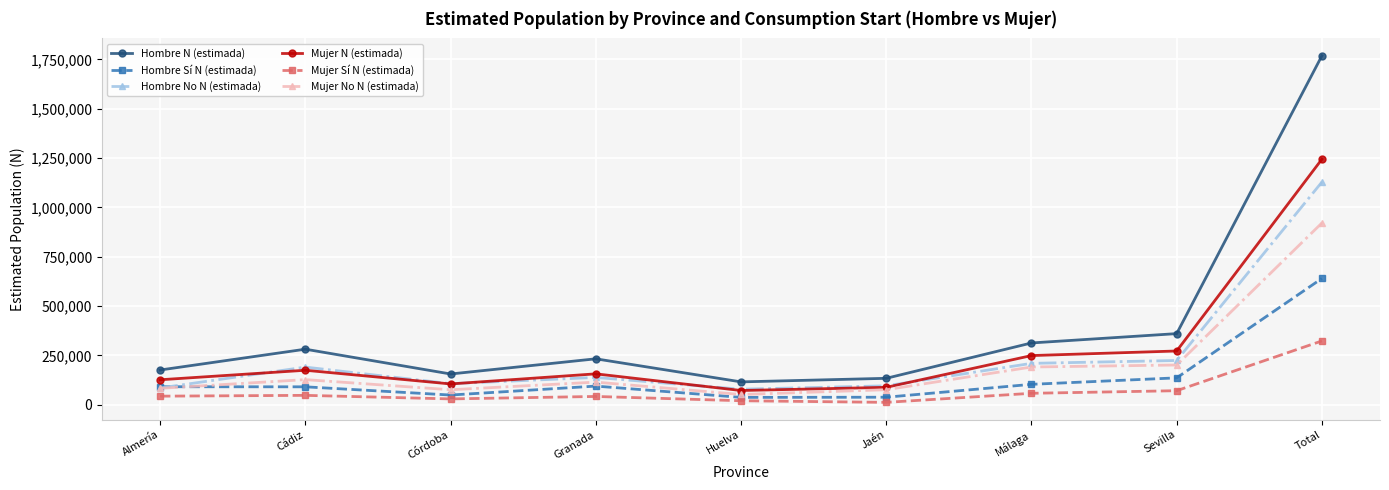

List the series in order of their peak value, highest first.

Hombre N (estimada), Mujer N (estimada), Hombre No N (estimada), Mujer No N (estimada), Hombre Sí N (estimada), Mujer Sí N (estimada)